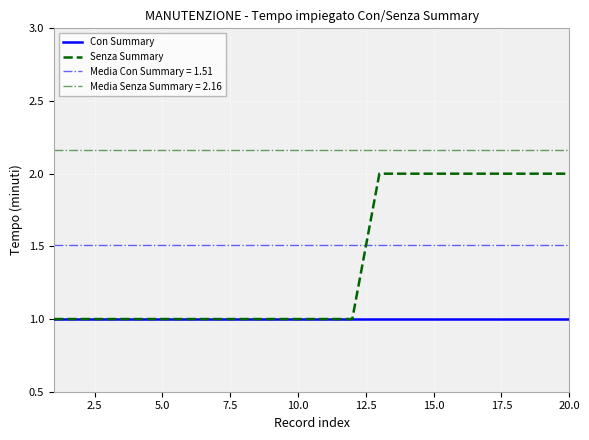

What is the approximate value of Senza Summary at 15.0?

2